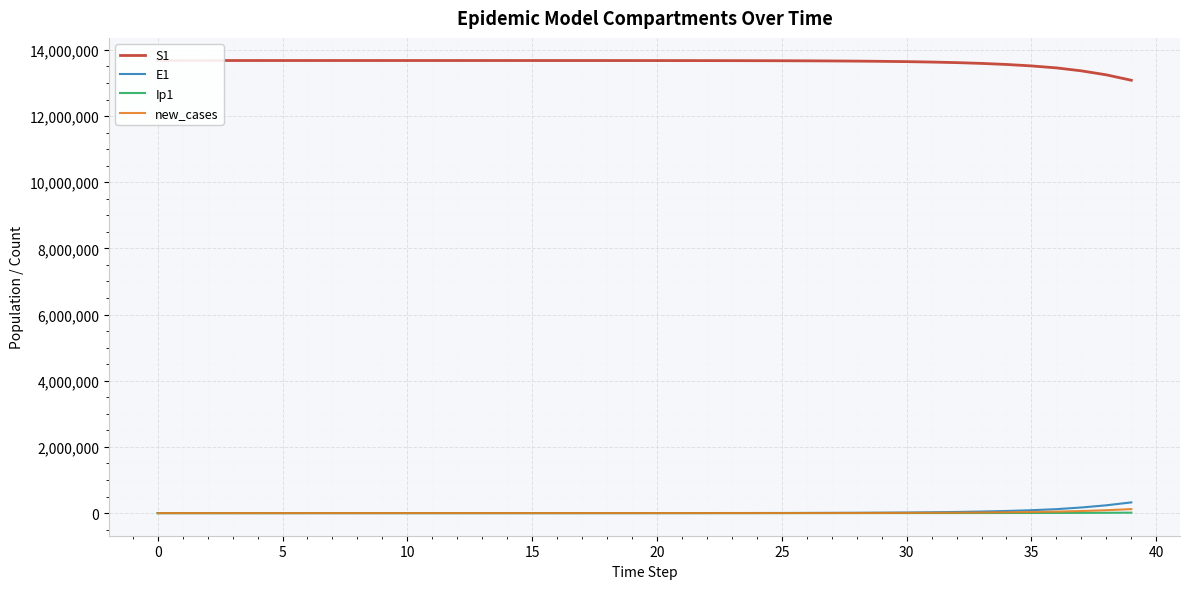

Read the new_cases value at 20.

289.2